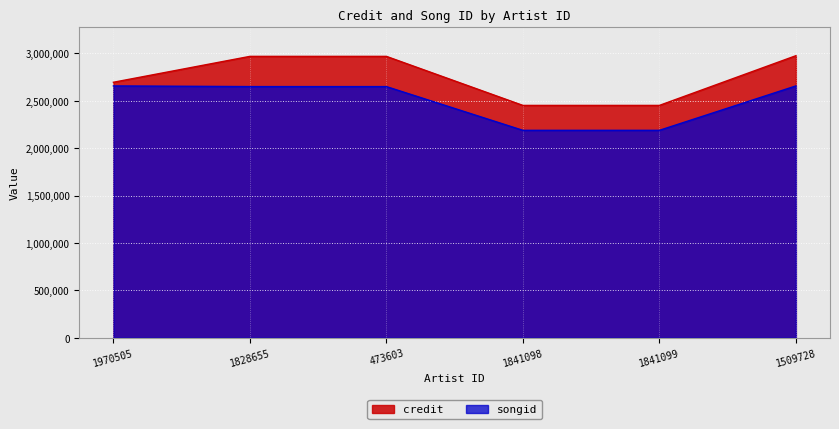

List the labels in order of credit value, smallest first.

1841098, 1841099, 1970505, 1828655, 473603, 1509728